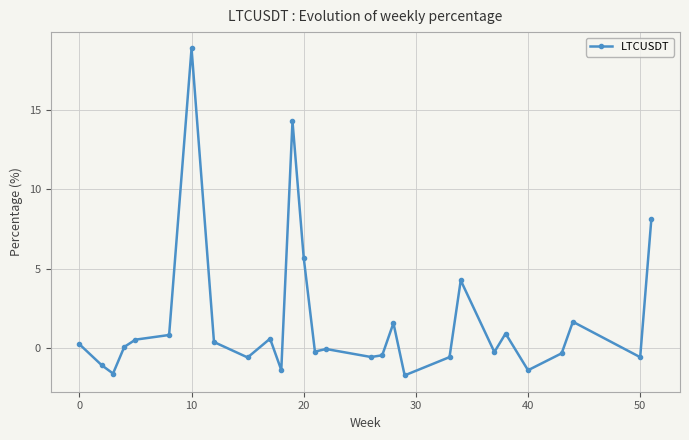

What is the greatest value displayed?

18.9